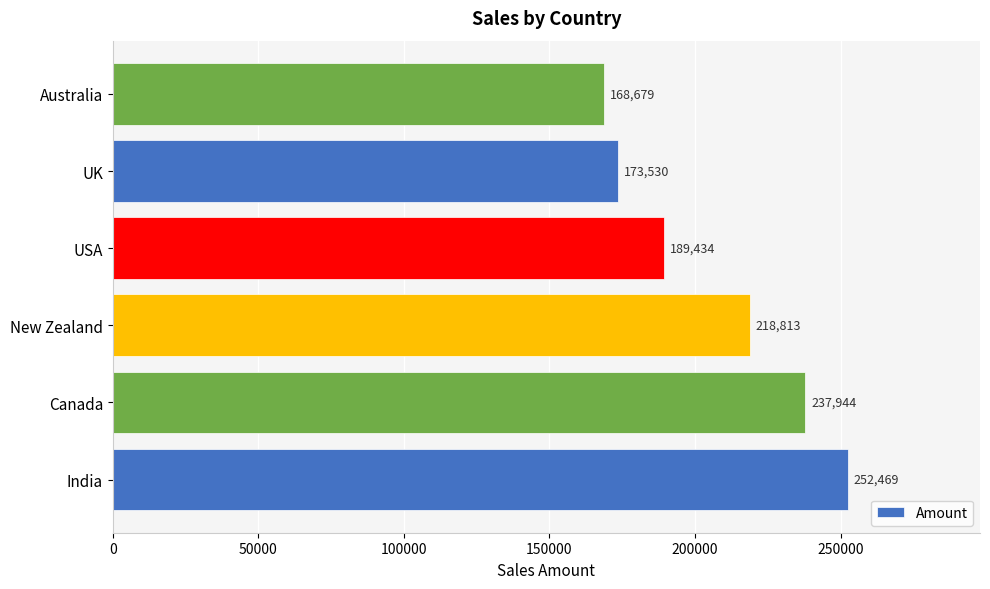

Reading bottom to top, transcribe all the data shown in this chart.

India=252469	Canada=237944	New Zealand=218813	USA=189434	UK=173530	Australia=168679